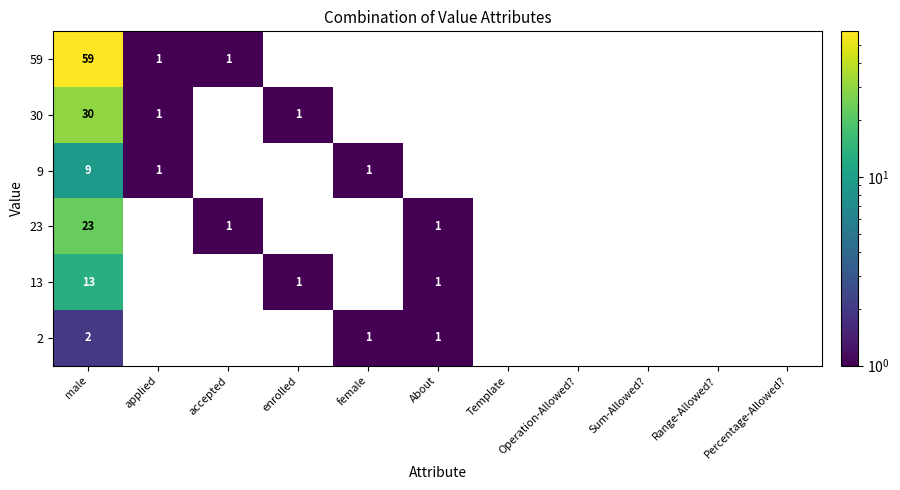

The 13 series shows 1 at enrolled. True or false?

True